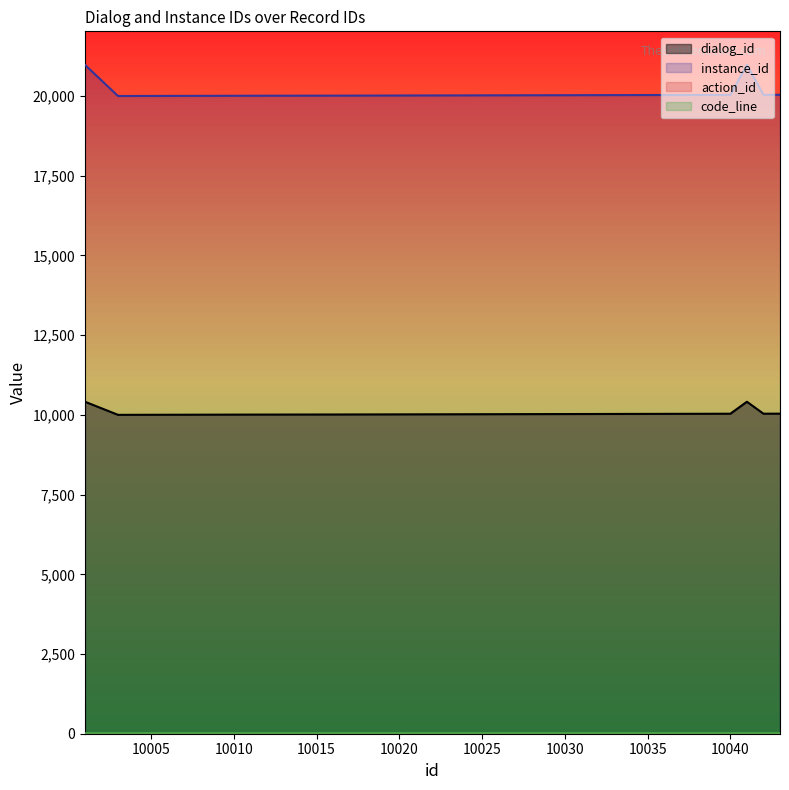

List the labels in order of dialog_id value, smallest first.

10003, 10004, 10005, 10006, 10007, 10008, 10009, 10010, 10011, 10013, 10014, 10016, 10017, 10018, 10019, 10020, 10021, 10022, 10023, 10024, 10025, 10026, 10027, 10028, 10029, 10030, 10031, 10032, 10033, 10034, 10035, 10036, 10037, 10038, 10039, 10040, 10042, 10043, 10041, 10001